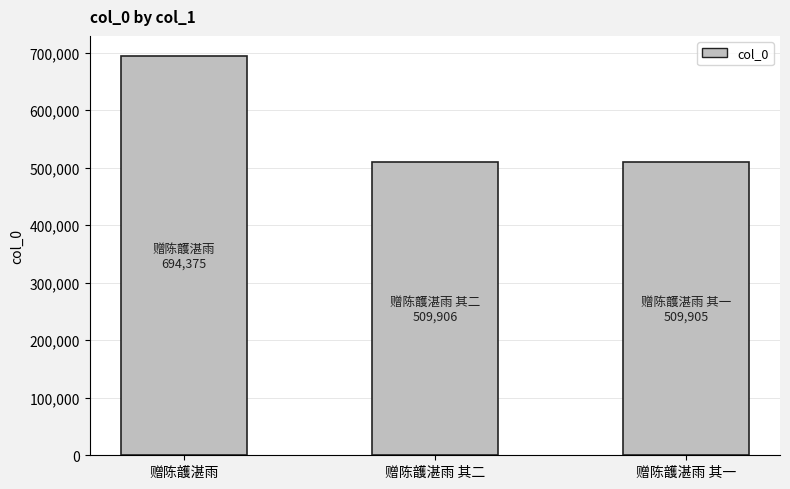

Which label corresponds to the largest value in the chart?

赠陈頀湛雨